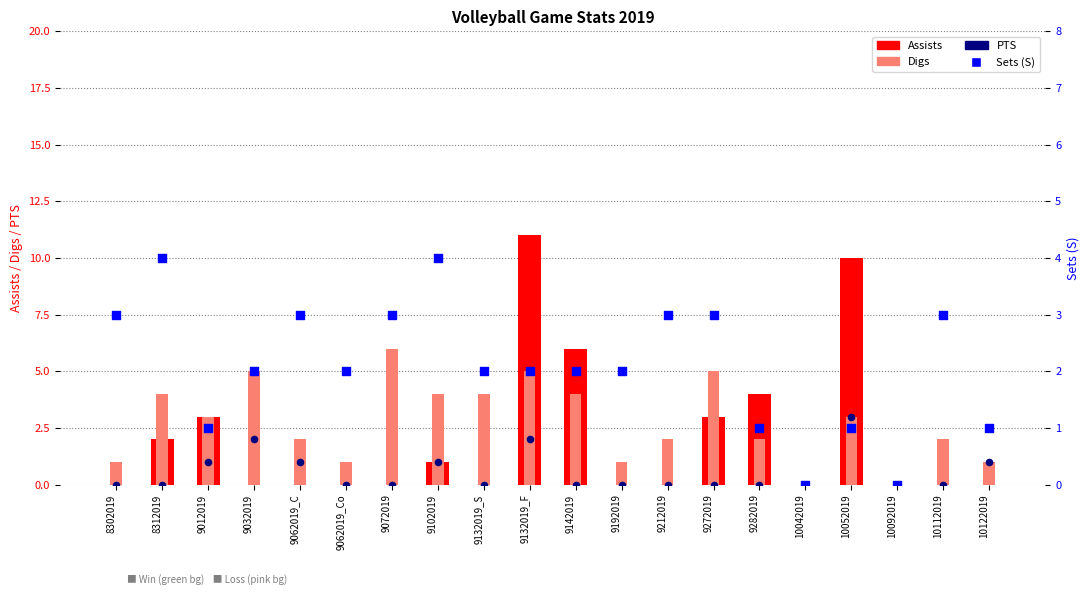

Which series has the largest total across all categories?

Digs